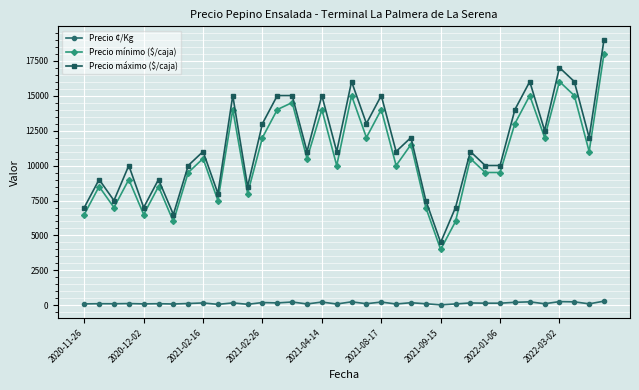

How many distinct data groups are displayed?

3